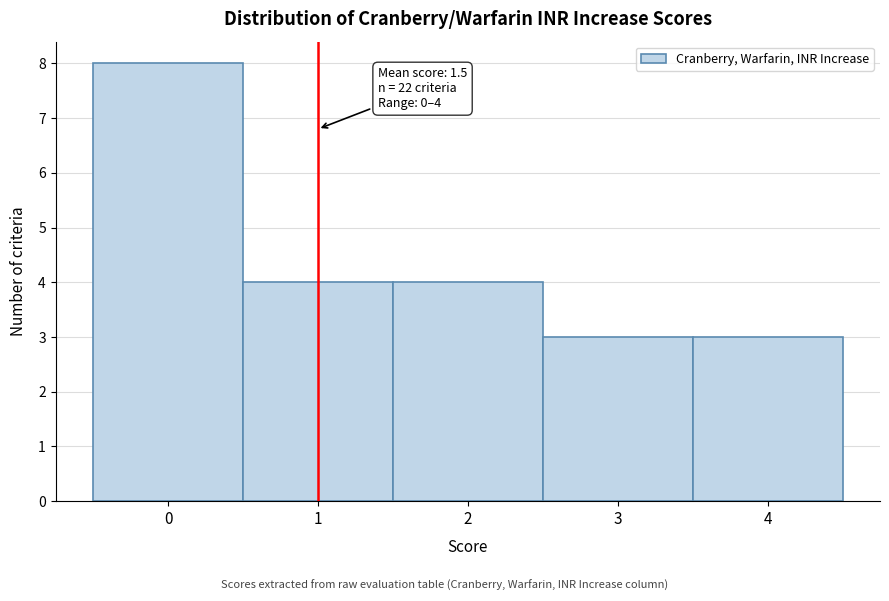

Reading left to right, what are all the values shown in this chart?

8	4	4	3	3